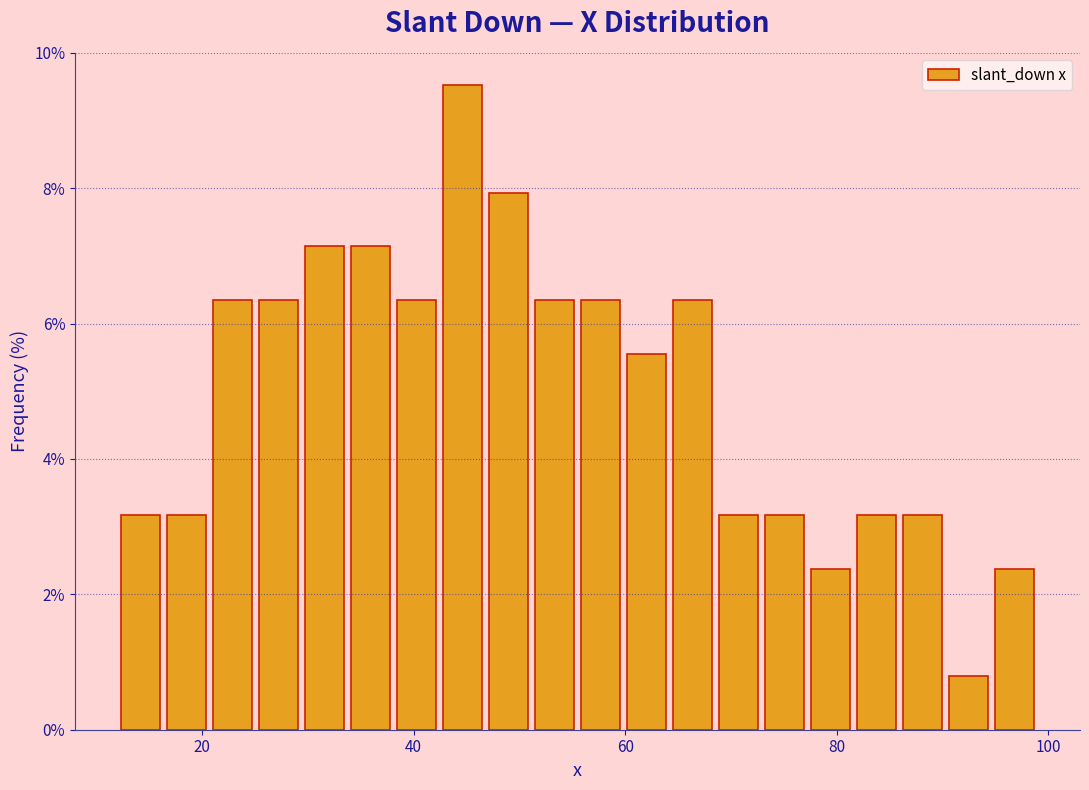

Around what value on the x-axis is the tallest bar? Give the approximate position of its centre, as read against the axis.

44